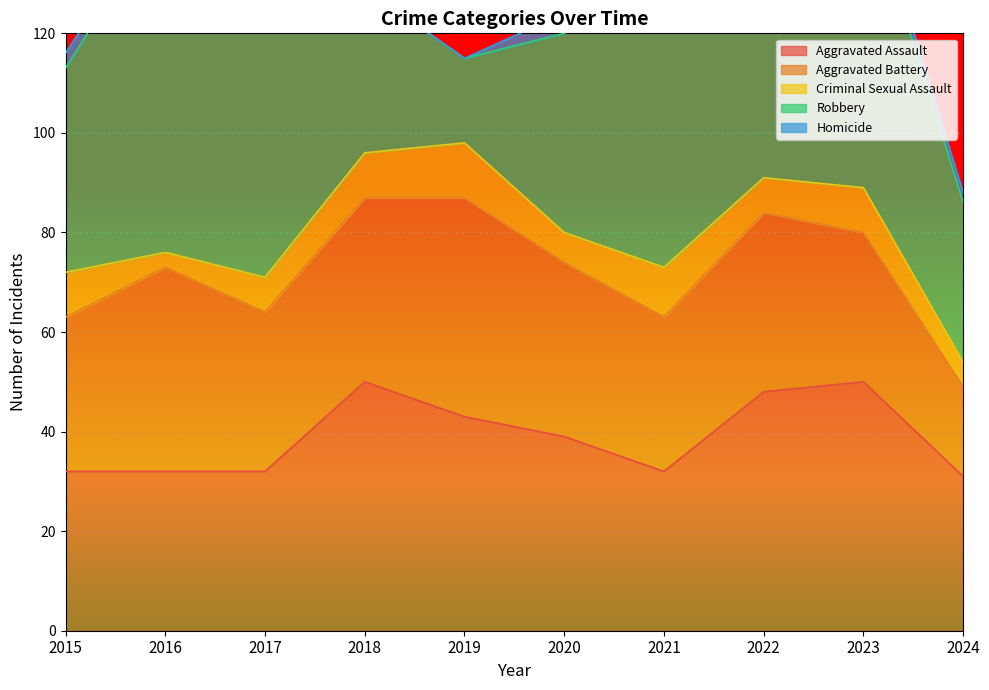

Which series has the widest spread of values?

Robbery